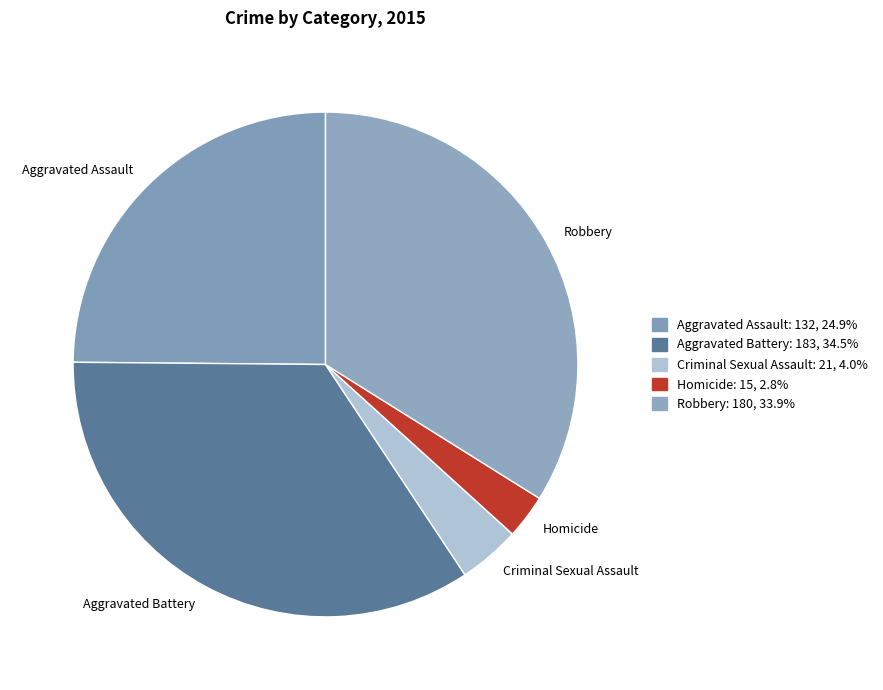

Is there any slice that represents more than half of the pie?

No